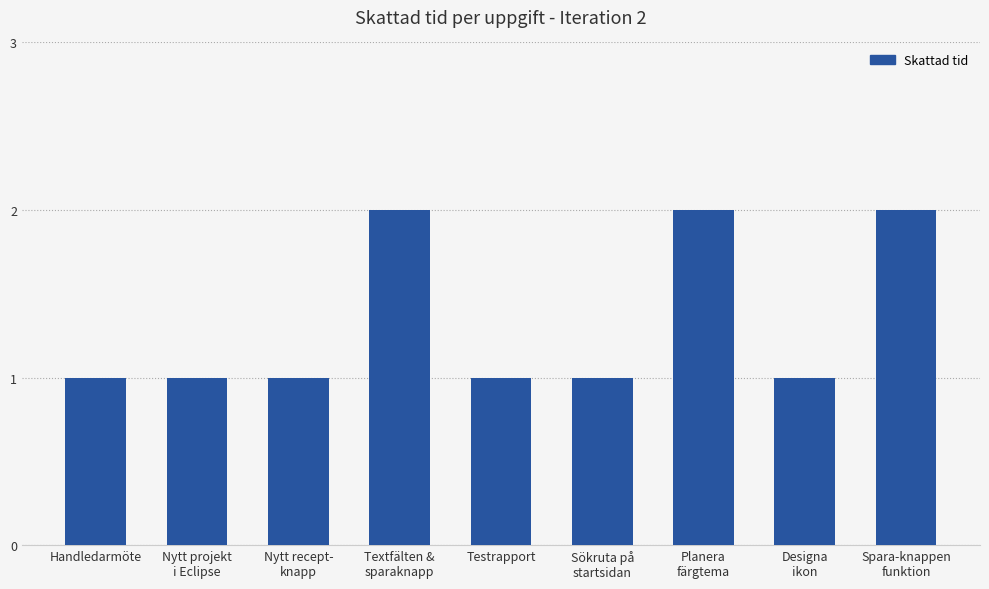

Is it true that the value at Sökruta på
startsidan is 0?

False